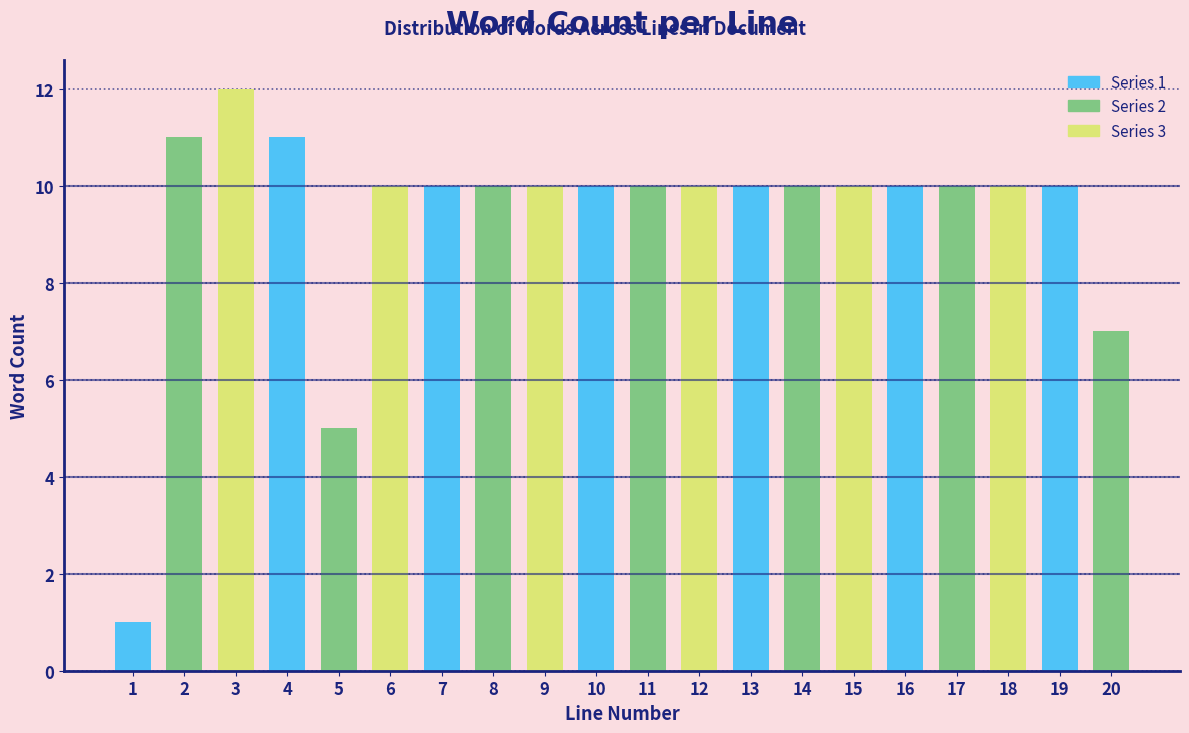

Reading left to right, transcribe all the data shown in this chart.

1	11	12	11	5	10	10	10	10	10	10	10	10	10	10	10	10	10	10	7